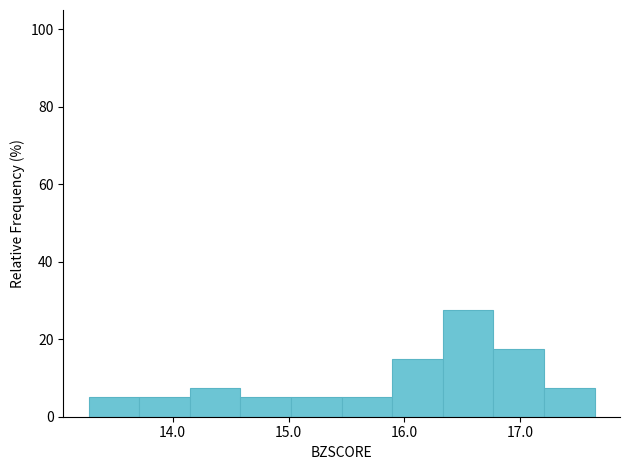

Reading left to right, list every bar in this chart as the range it spans on the x-axis followed by its height. Neither the bar edges nor the heights are printed on the chart, so give them approximately, as read against the axes.

13.3 to 13.7: 6
13.7 to 14.1: 6
14.1 to 14.6: 8
14.6 to 15.0: 6
15.0 to 15.5: 6
15.5 to 15.9: 6
15.9 to 16.3: 16
16.3 to 16.8: 28
16.8 to 17.2: 18
17.2 to 17.6: 8